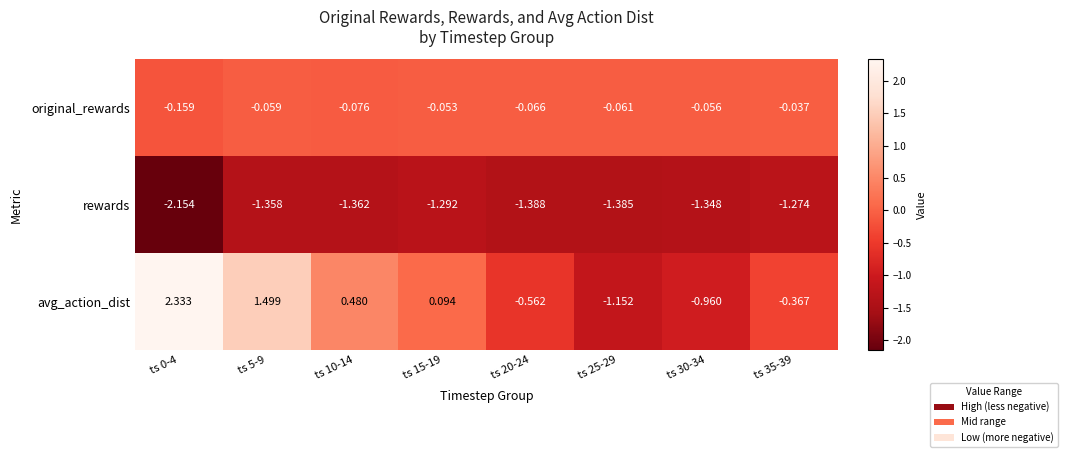

Which series has the largest total across all categories?

avg_action_dist